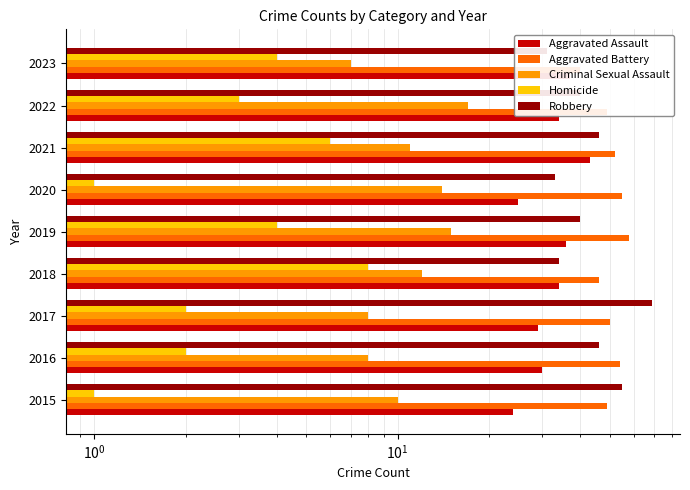

True or false: Aggravated Assault has a value of 49 at 2016.

False